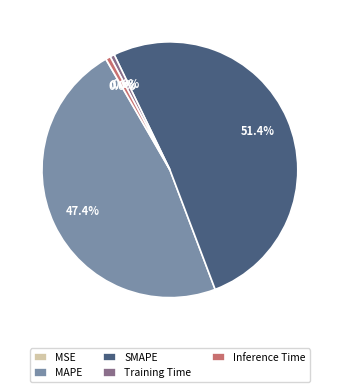

Which category has the biggest portion of the pie?

SMAPE